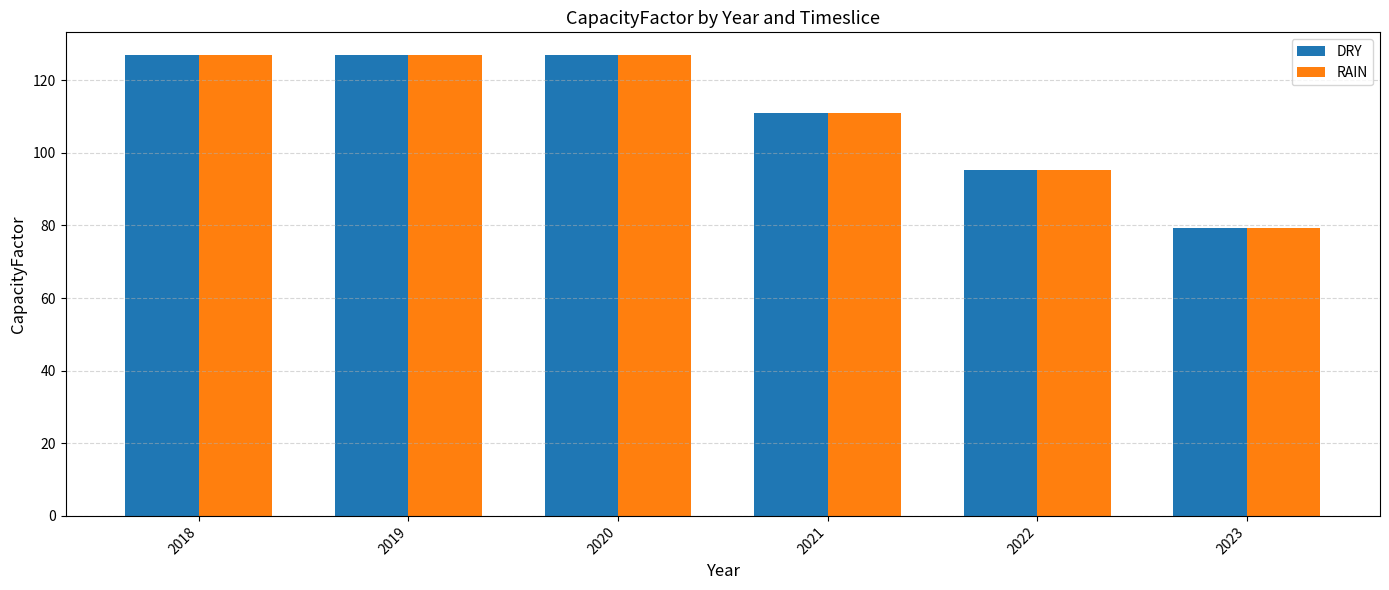

True or false: DRY has a value of 168.4 at 2021.

False